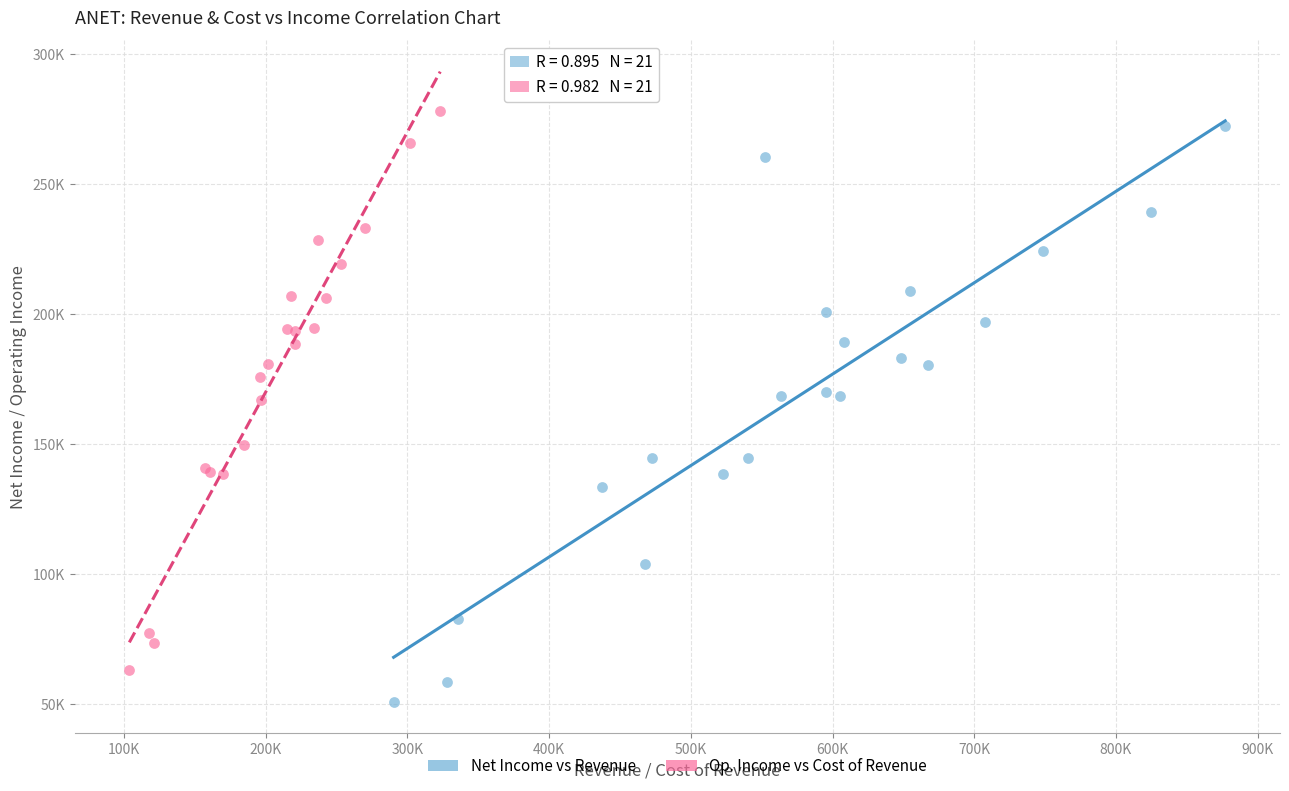

What are all the series names shown in the legend?

Net Income vs Revenue, Op. Income vs Cost of Revenue